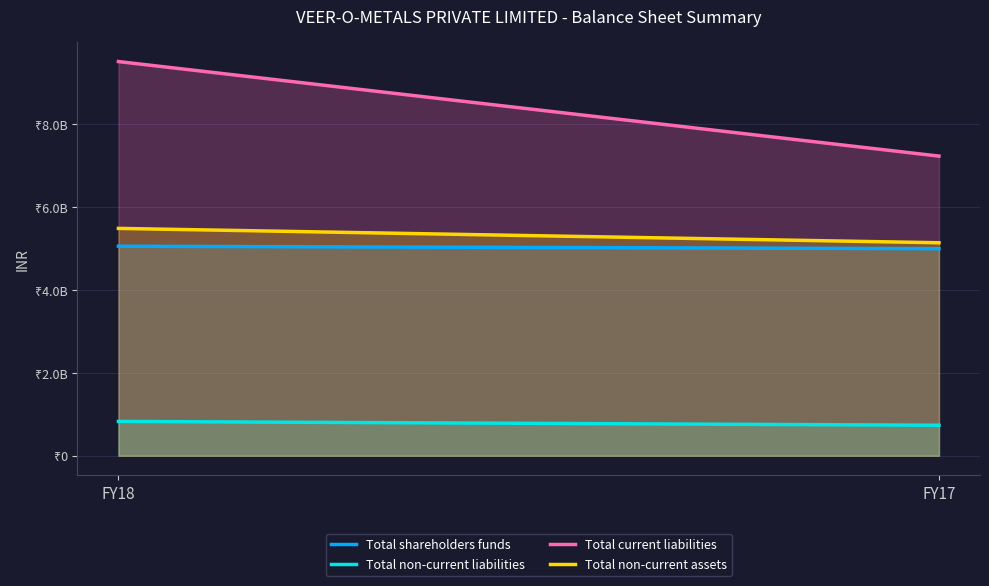

What is the approximate value of Total non-current assets at FY17, to the nearest 100?

514219600